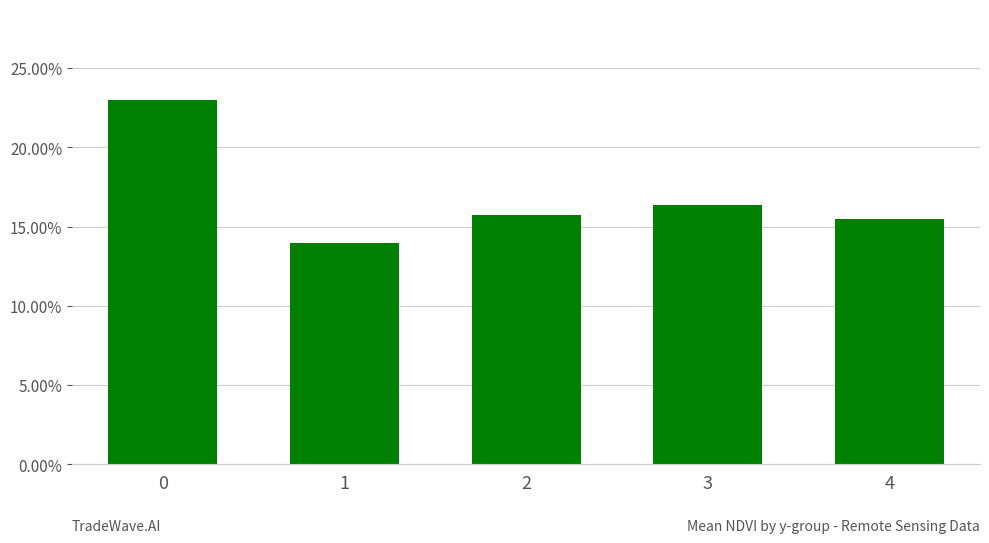

Rank the categories by value from lowest to highest.

1, 4, 2, 3, 0